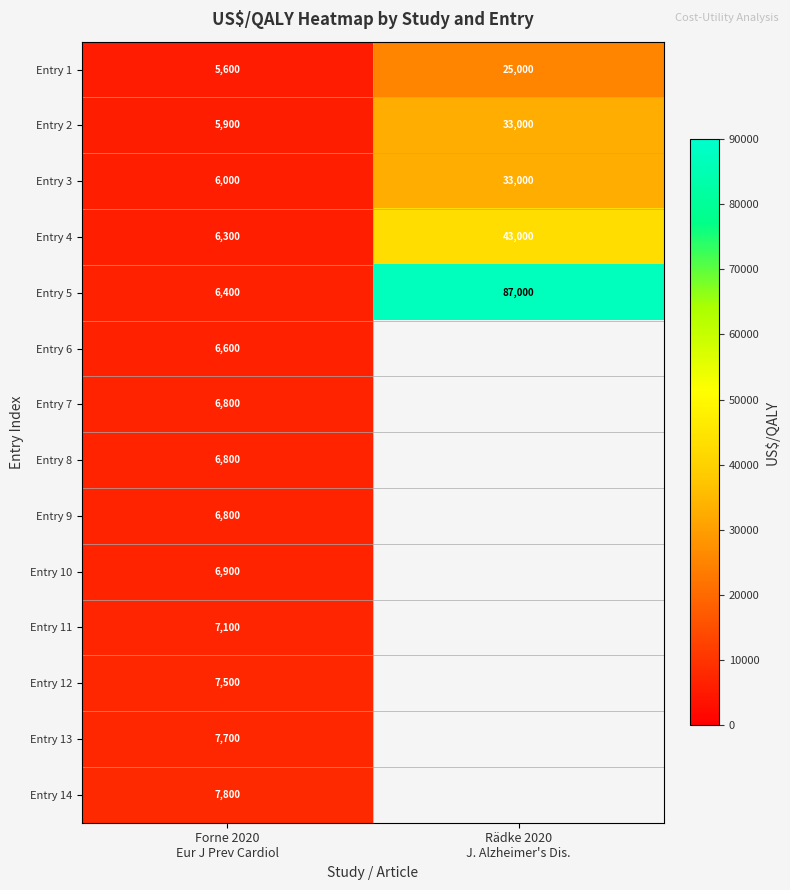

What is the sum of all Entry 2 values?

38900